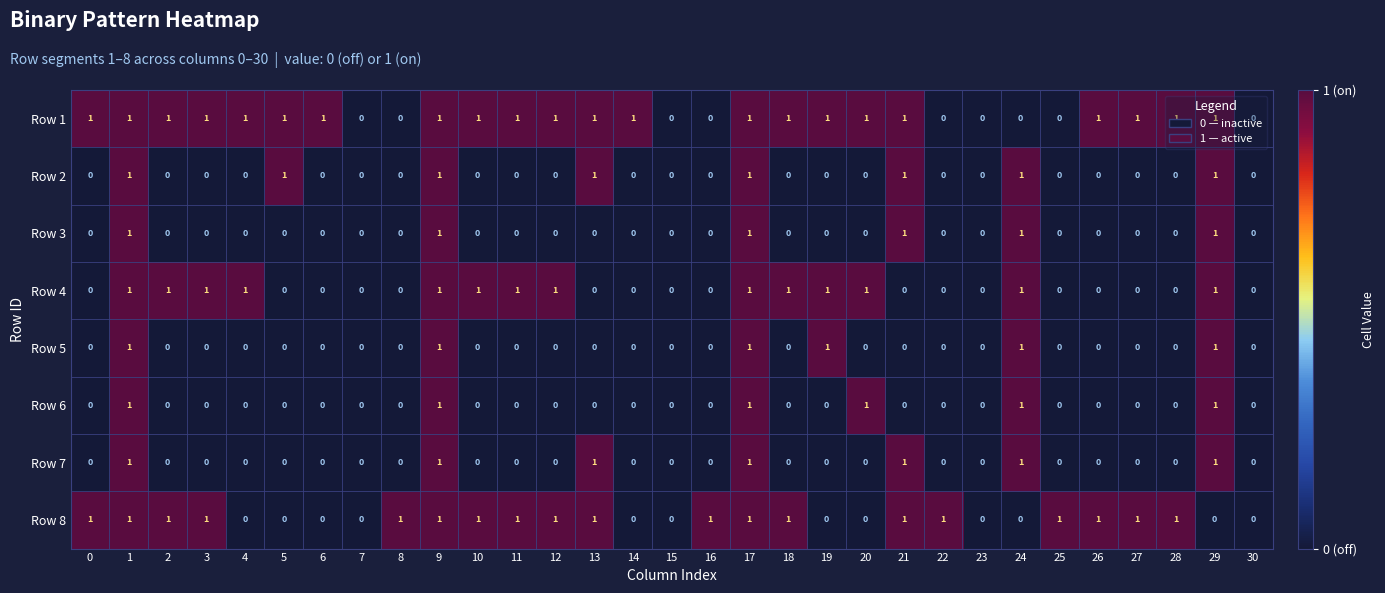

What is the sum of all Row 3 values?

6